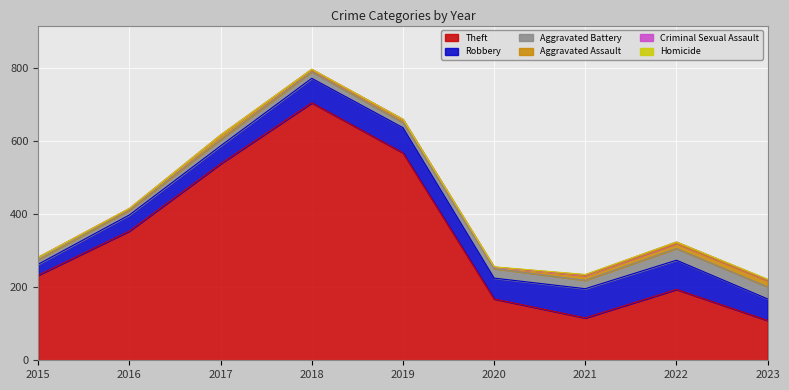

What is the difference between the Theft values at 2016 and 2022?

160